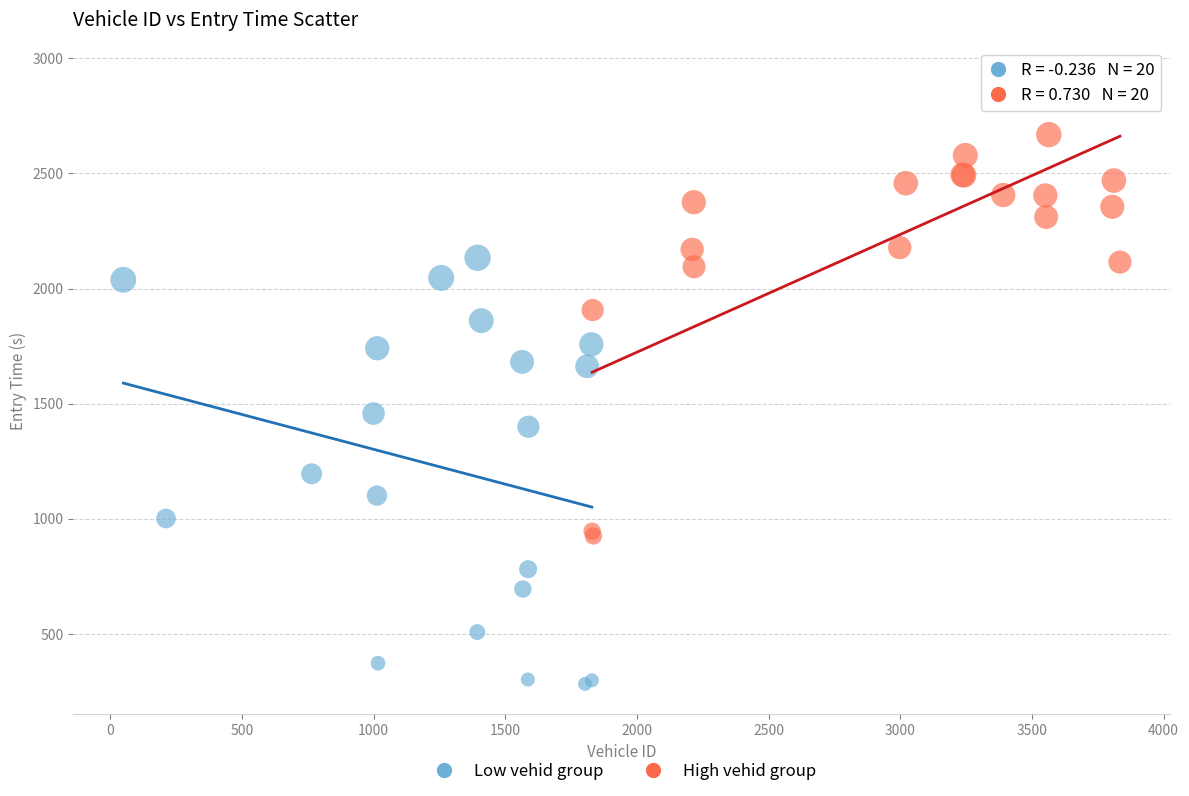

Which series has the widest spread of Y values?

High vehid group